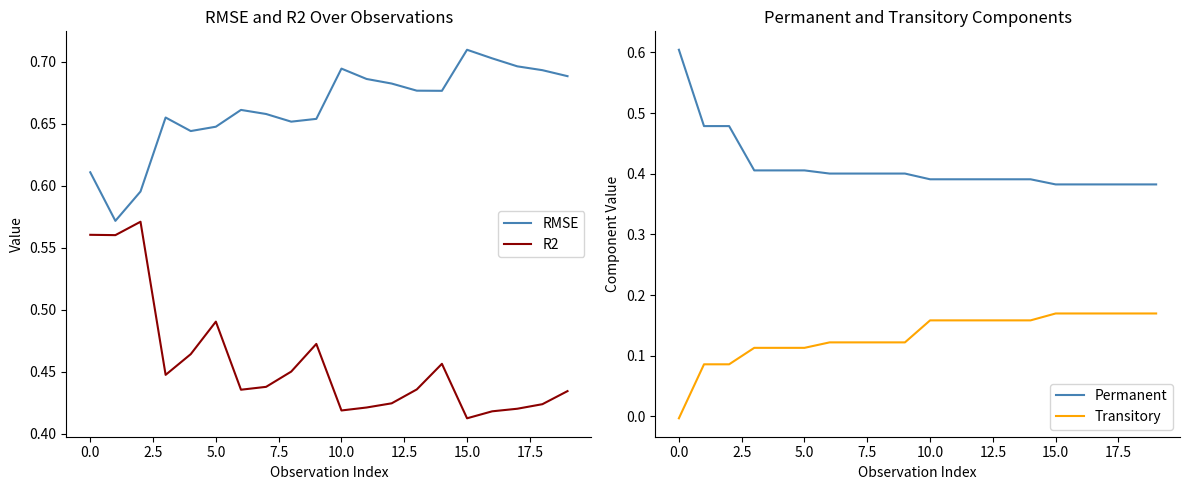

True or false: RMSE and Permanent intersect in this chart.

False